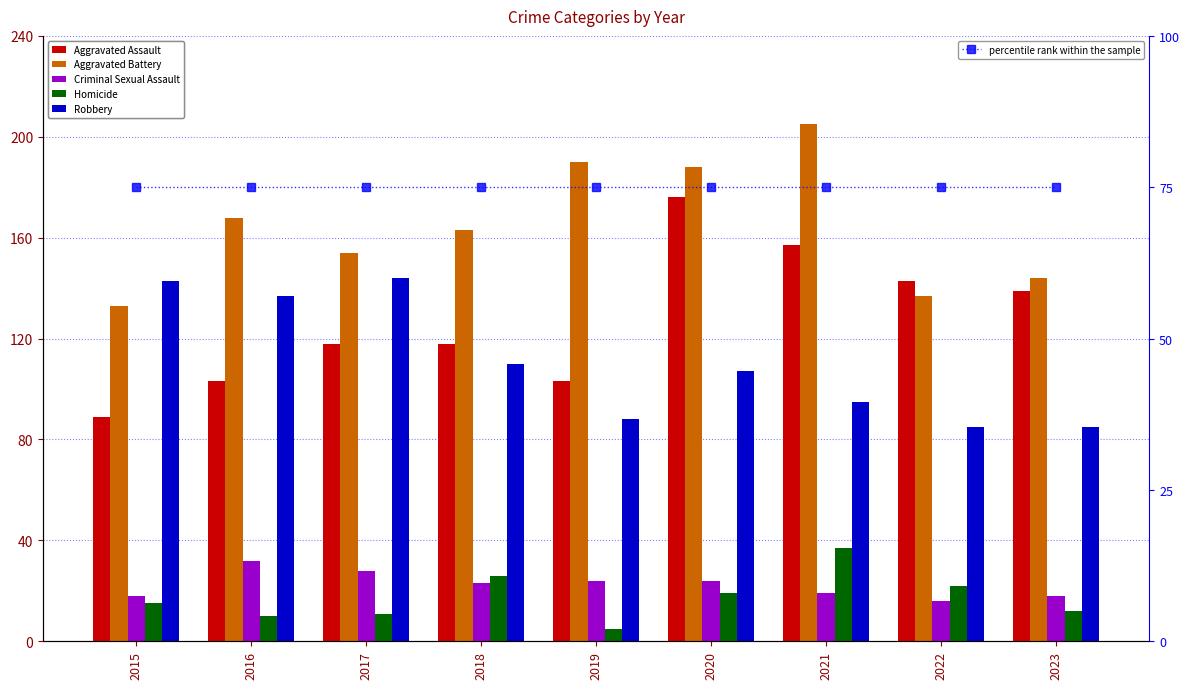

At how many categories does at least one series exceed 60?

9